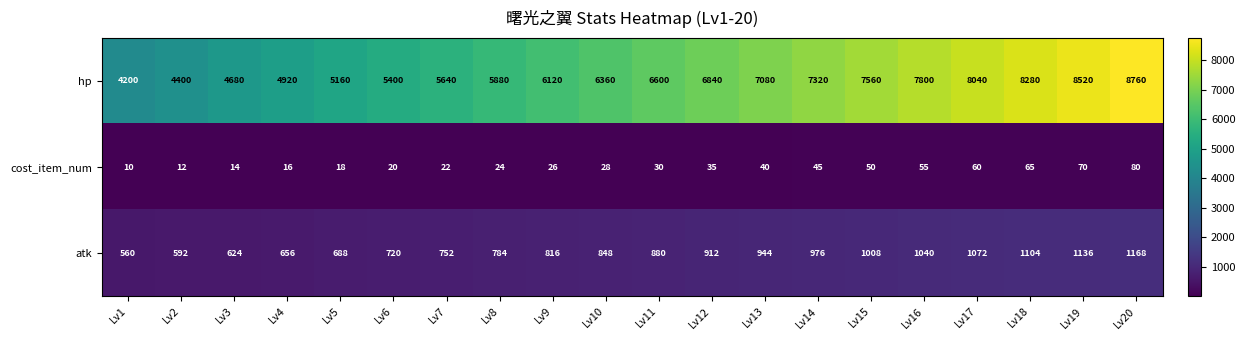

At which category does the chart reach its peak across all series?

Lv20